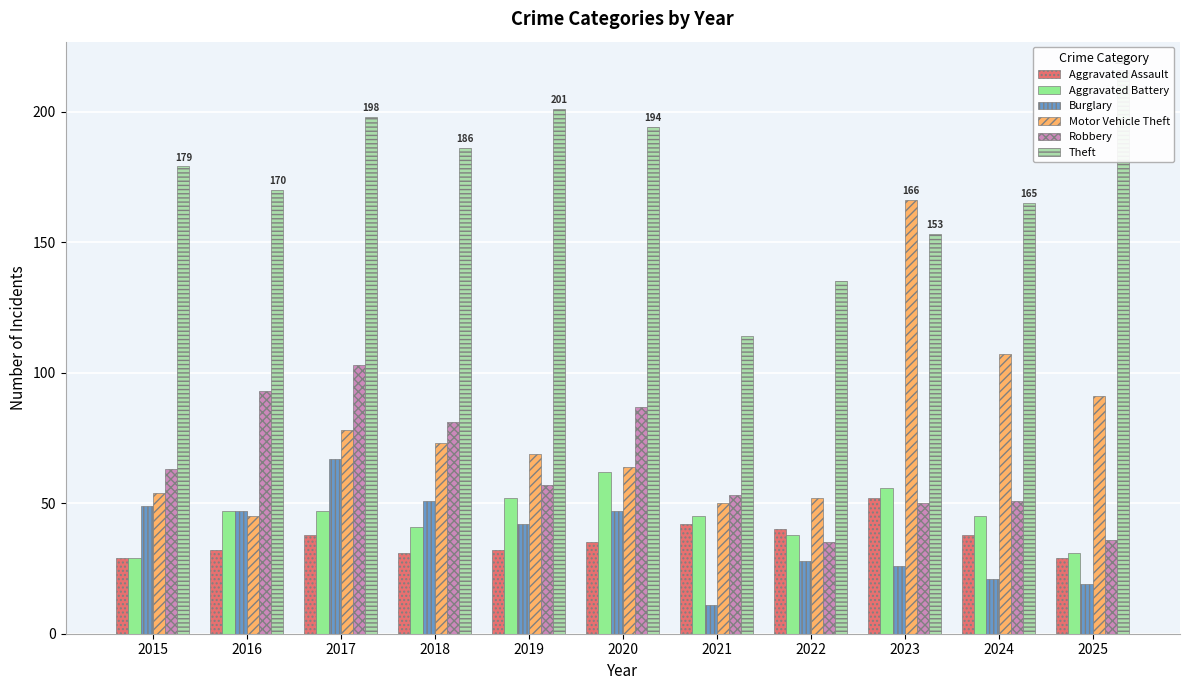

Are the bars grouped side by side (vs. stacked)?

Yes